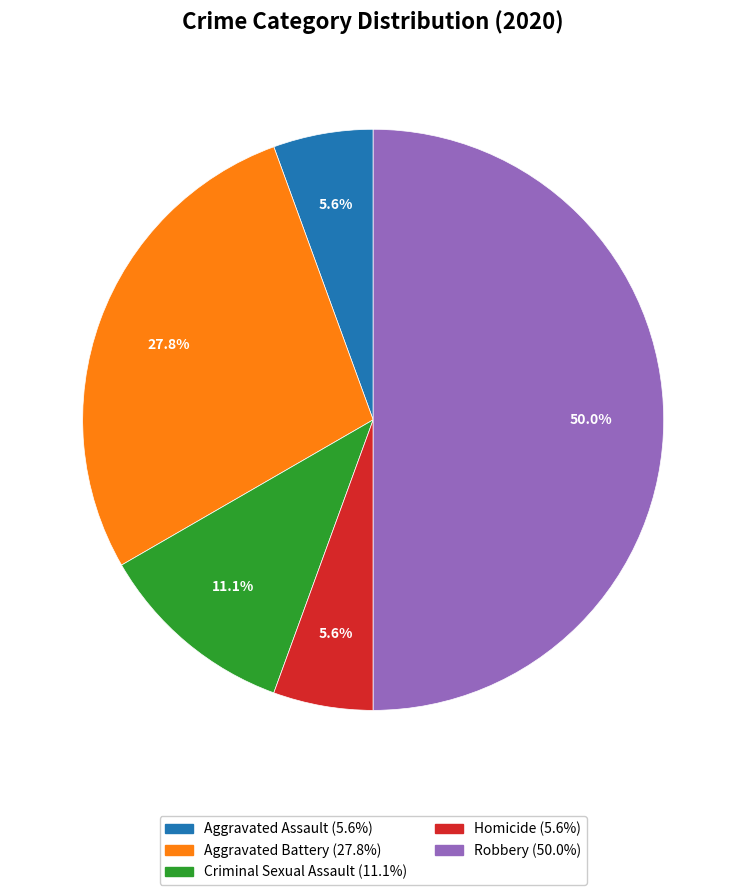

Which slice is the largest?

Robbery